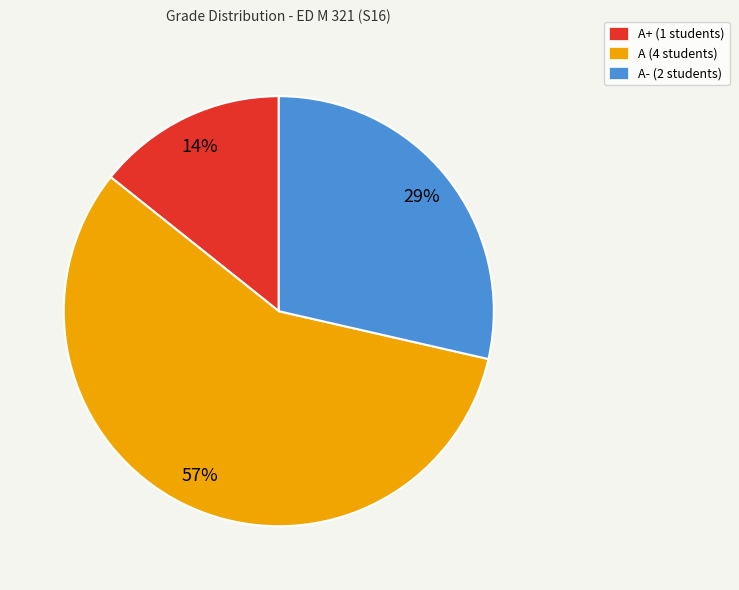

What is the majority slice?

A (4 students)